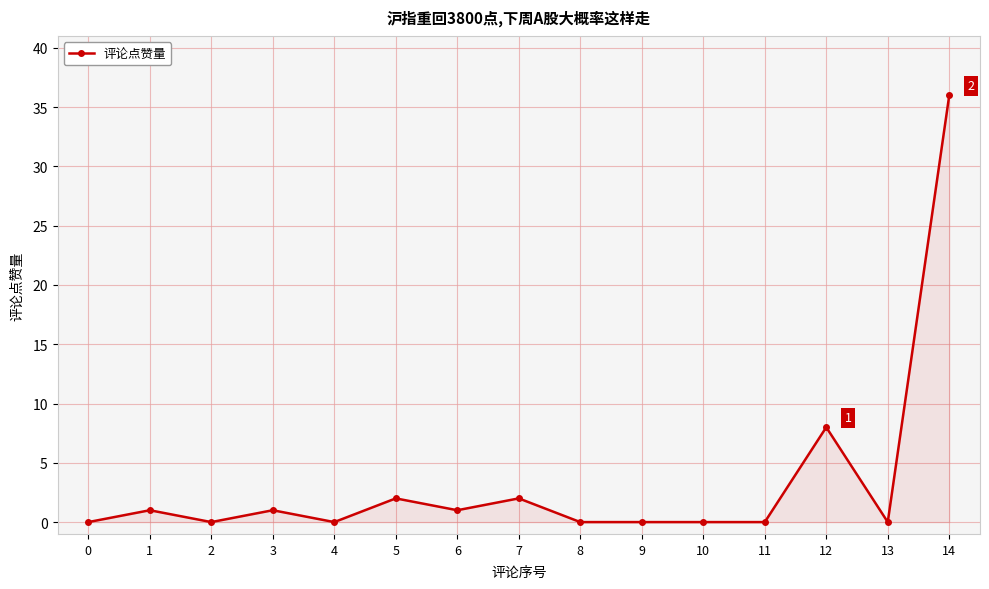

Reading left to right, extract all data points from this chart.

0=0	1=1	2=0	3=1	4=0	5=2	6=1	7=2	8=0	9=0	10=0	11=0	12=8	13=0	14=36